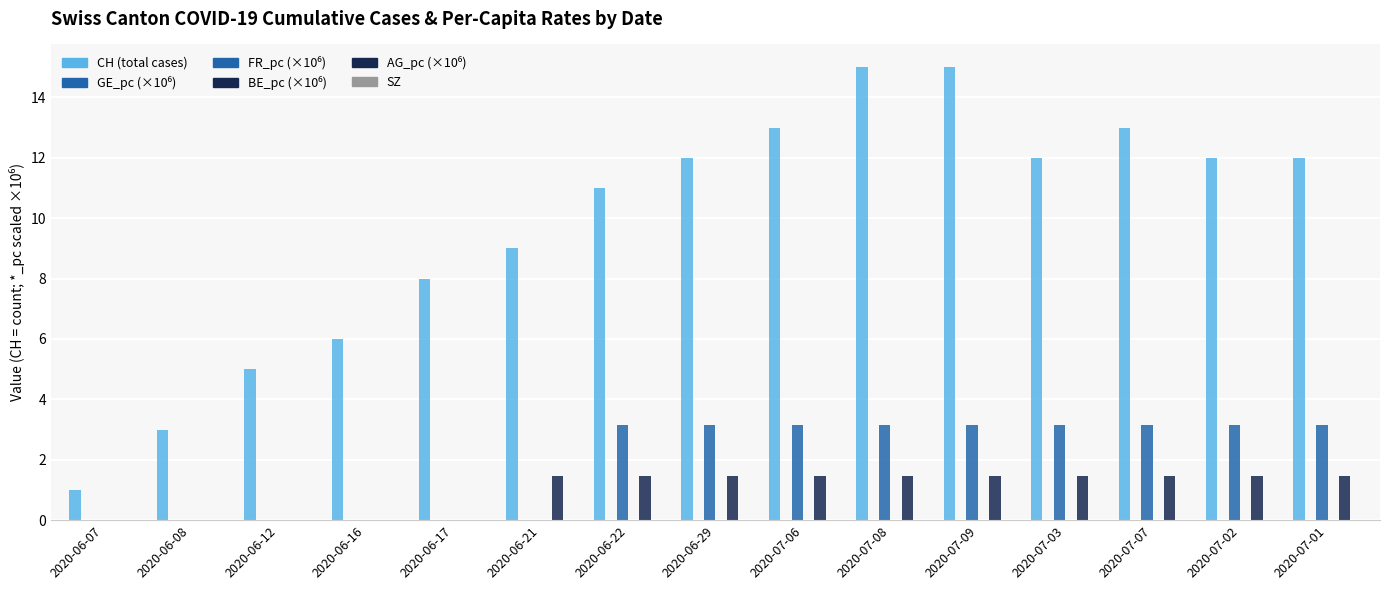

Reading left to right, list all the values displayed in this chart.

CH: 2020-06-07=1.0	2020-06-08=3.0	2020-06-12=5.0	2020-06-16=6.0	2020-06-17=8.0	2020-06-21=9.0	2020-06-22=11.0	2020-06-29=12.0	2020-07-06=13.0	2020-07-08=15.0	2020-07-09=15.0	2020-07-03=12.0	2020-07-07=13.0	2020-07-02=12.0	2020-07-01=12.0
GE_pc: 2020-06-07=0.0	2020-06-08=0.0	2020-06-12=0.0	2020-06-16=0.0	2020-06-17=0.0	2020-06-21=0.0	2020-06-22=0.0	2020-06-29=0.0	2020-07-06=0.0	2020-07-08=0.0	2020-07-09=0.0	2020-07-03=0.0	2020-07-07=0.0	2020-07-02=0.0	2020-07-01=0.0
FR_pc: 2020-06-07=0.0	2020-06-08=0.0	2020-06-12=0.0	2020-06-16=0.0	2020-06-17=0.0	2020-06-21=0.0	2020-06-22=3.1	2020-06-29=3.1	2020-07-06=3.1	2020-07-08=3.1	2020-07-09=3.1	2020-07-03=3.1	2020-07-07=3.1	2020-07-02=3.1	2020-07-01=3.1
BE_pc: 2020-06-07=0.0	2020-06-08=0.0	2020-06-12=0.0	2020-06-16=0.0	2020-06-17=0.0	2020-06-21=0.0	2020-06-22=0.0	2020-06-29=0.0	2020-07-06=0.0	2020-07-08=0.0	2020-07-09=0.0	2020-07-03=0.0	2020-07-07=0.0	2020-07-02=0.0	2020-07-01=0.0
AG_pc: 2020-06-07=0.0	2020-06-08=0.0	2020-06-12=0.0	2020-06-16=0.0	2020-06-17=0.0	2020-06-21=1.5	2020-06-22=1.5	2020-06-29=1.5	2020-07-06=1.5	2020-07-08=1.5	2020-07-09=1.5	2020-07-03=1.5	2020-07-07=1.5	2020-07-02=1.5	2020-07-01=1.5
SZ: 2020-06-07=0.0	2020-06-08=0.0	2020-06-12=0.0	2020-06-16=0.0	2020-06-17=0.0	2020-06-21=0.0	2020-06-22=0.0	2020-06-29=0.0	2020-07-06=0.0	2020-07-08=0.0	2020-07-09=0.0	2020-07-03=0.0	2020-07-07=0.0	2020-07-02=0.0	2020-07-01=0.0